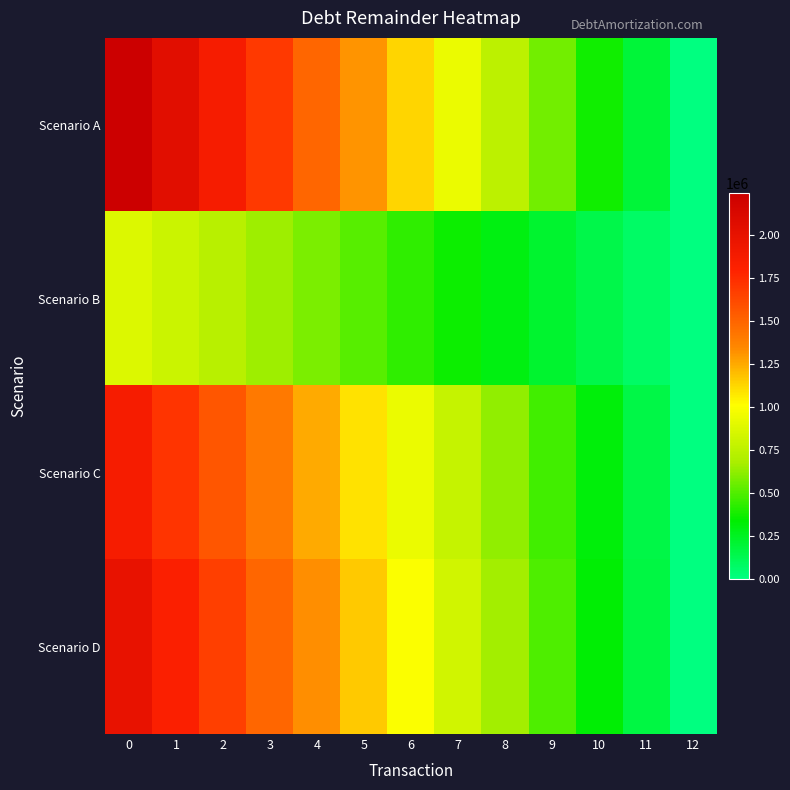

Reading right to left, what are all the values shown in this chart?

Scenario A: 12=0.0	11=187188.8	10=374377.6	9=561566.4	8=748755.2	7=935944.0	6=1123132.8	5=1310321.6	4=1497510.4	3=1684699.2	2=1871888.0	1=2059076.8	0=2246265.6
Scenario B: 12=0.0	11=73078.0	10=146156.1	9=219234.1	8=292312.2	7=365390.2	6=438468.3	5=511546.3	4=584624.4	3=657702.4	2=730780.5	1=803858.5	0=876936.6
Scenario C: 12=0.0	11=156250.0	10=312500.0	9=468750.0	8=625000.0	7=781250.0	6=937500.0	5=1093750.0	4=1250000.0	3=1406250.0	2=1562500.0	1=1718750.0	0=1875000.0
Scenario D: 12=0.0	11=166666.7	10=333333.3	9=500000.0	8=666666.7	7=833333.3	6=1000000.0	5=1166666.7	4=1333333.3	3=1500000.0	2=1666666.7	1=1833333.3	0=2000000.0